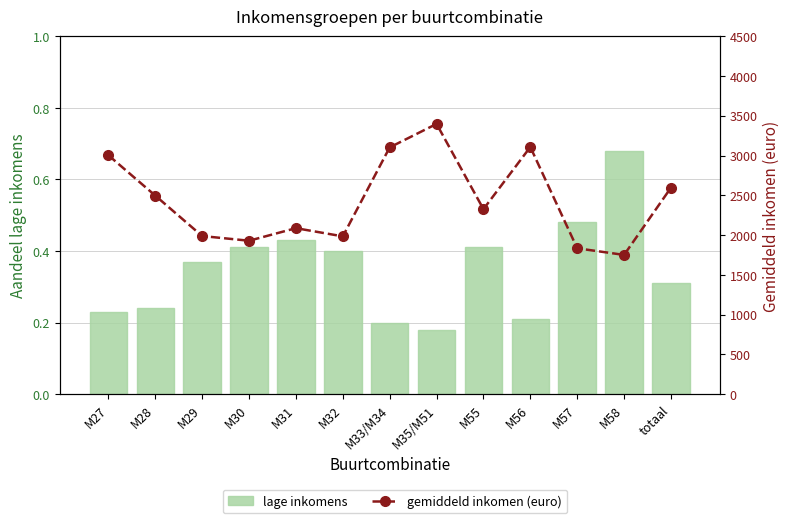

The gemiddeld inkomen (euro) series shows 2596.0 at totaal. True or false?

True